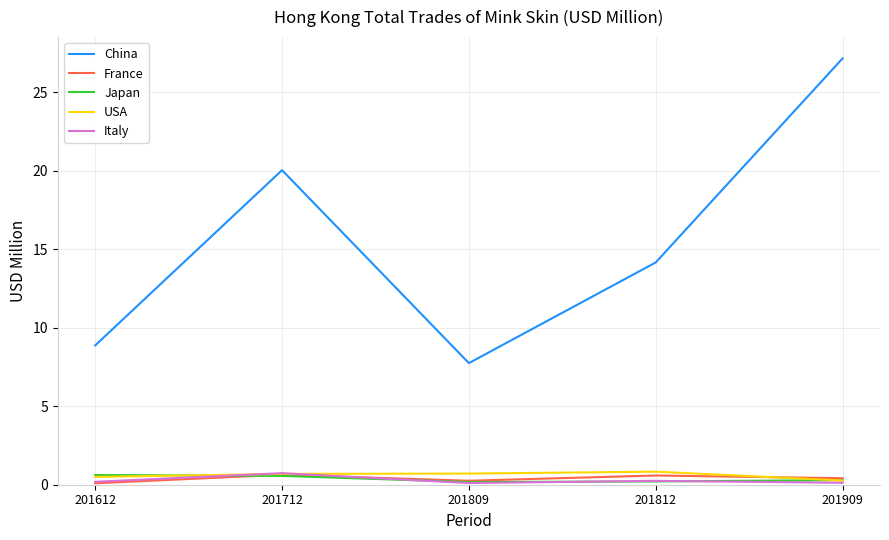

Does the chart have visible grid lines?

Yes